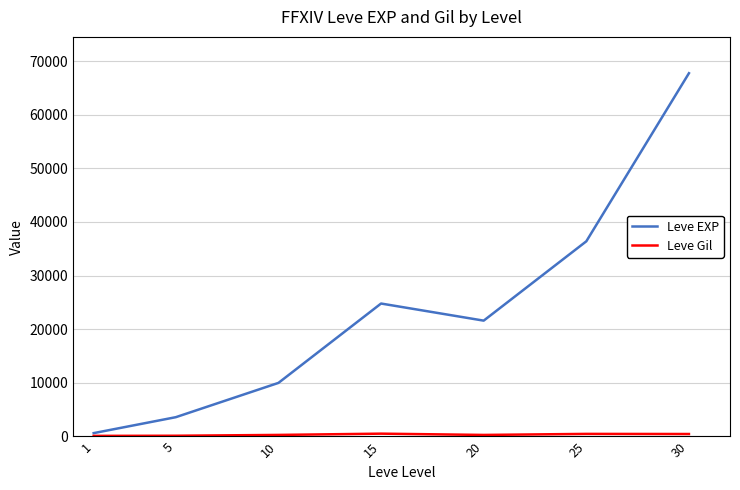

At which category is the sum across all series the highest?

30